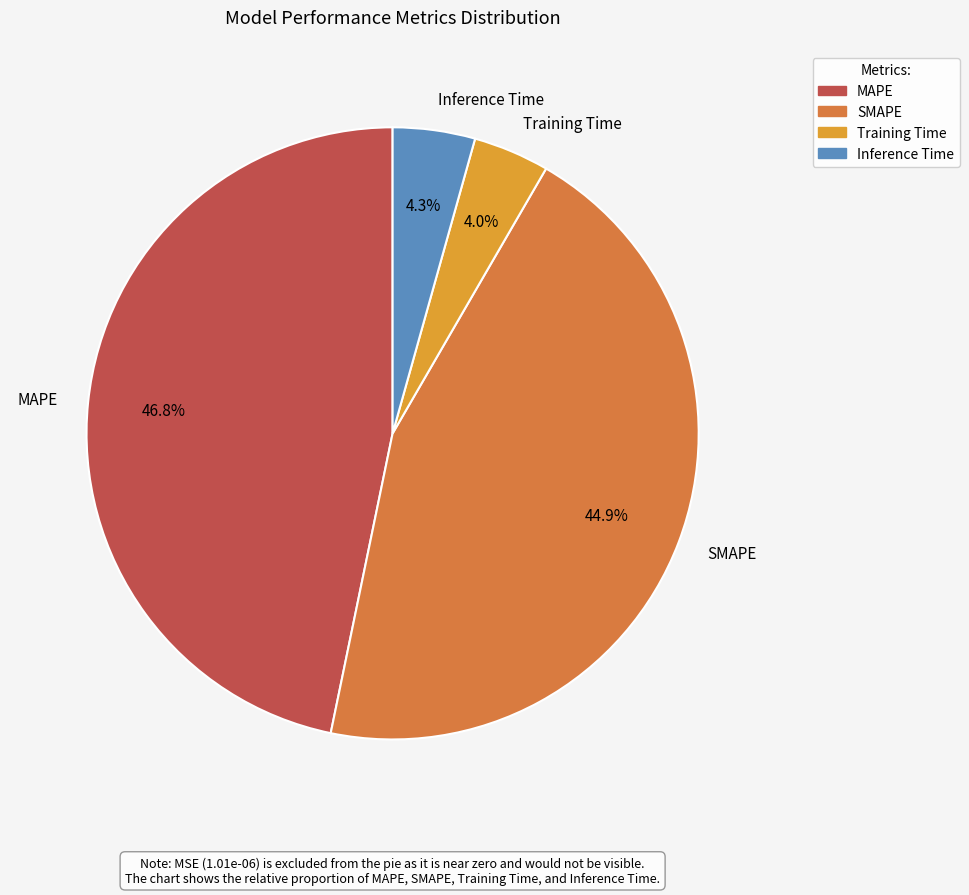

Do Training Time and Inference Time together represent more than half of the pie?

No